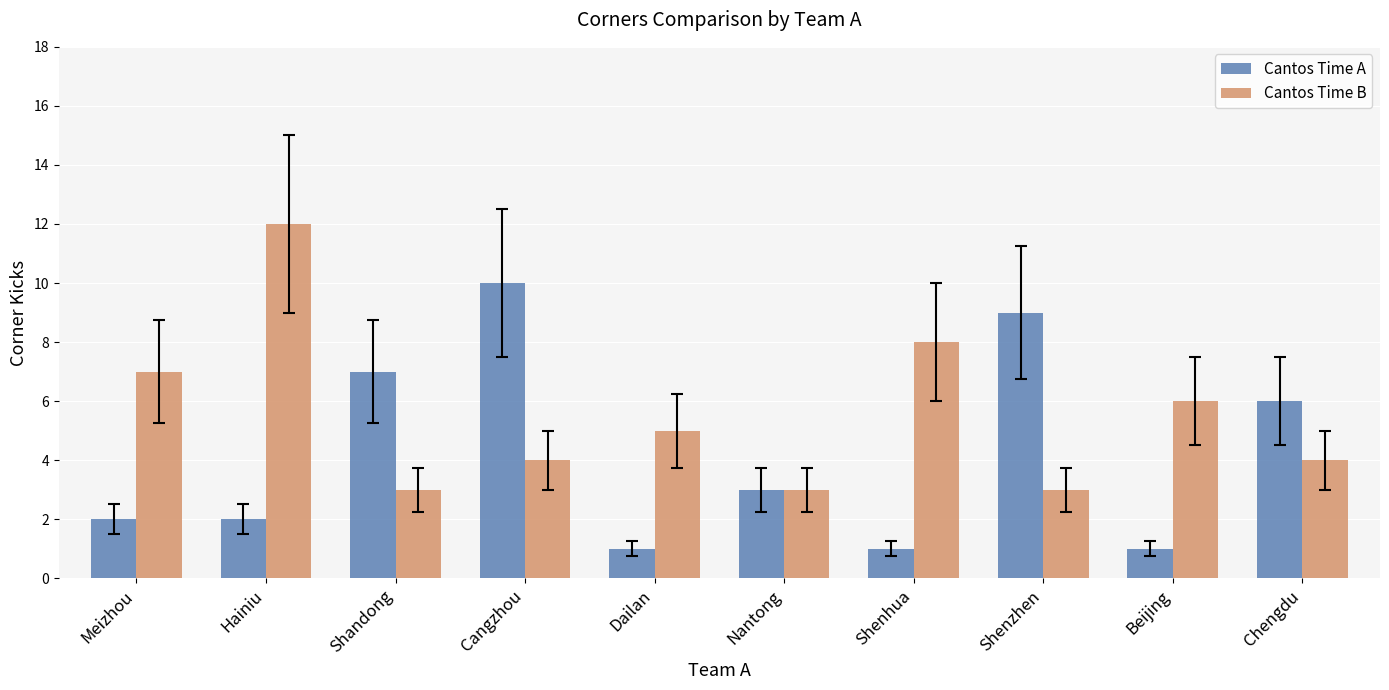

How many bars are there in each group?

2